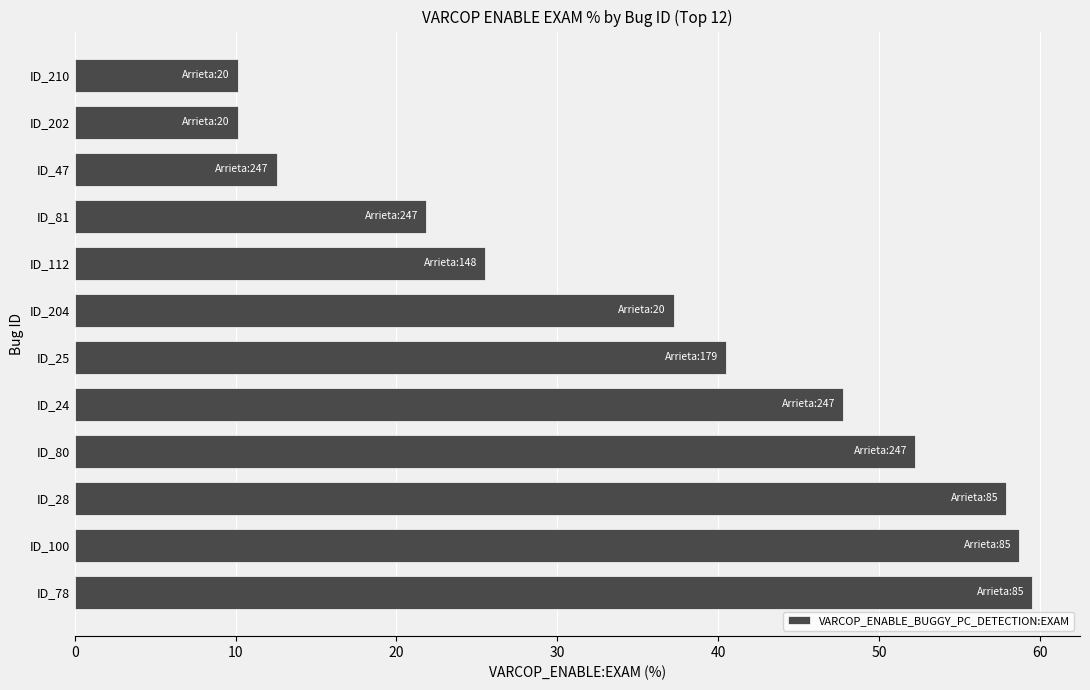

What is the smallest value displayed?

10.1